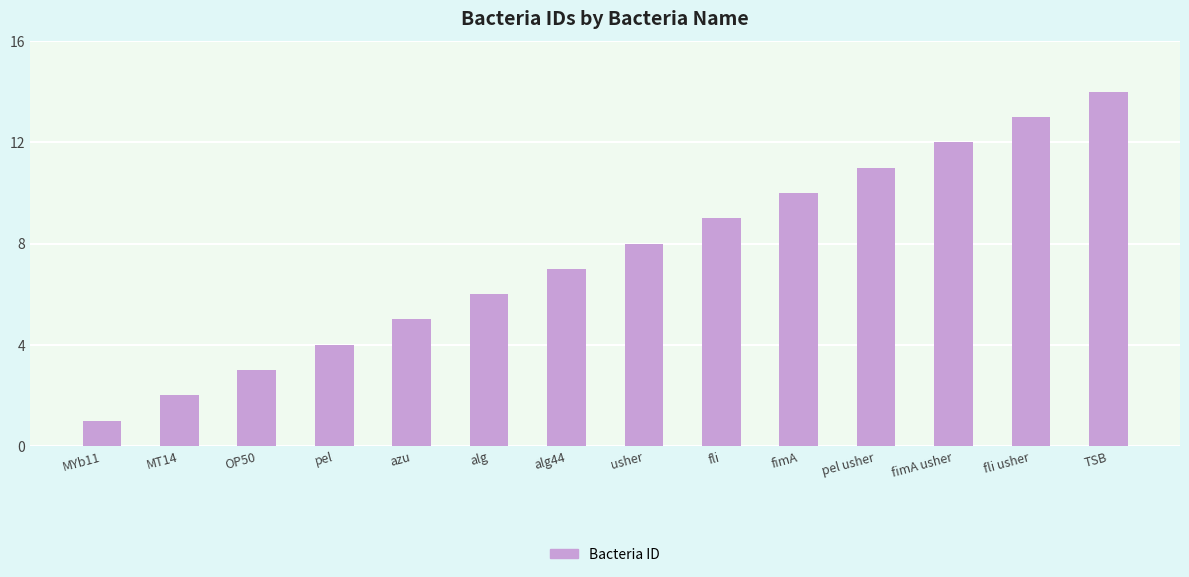

List the labels in order of value, largest first.

TSB, fli usher, fimA usher, pel usher, fimA, fli, usher, alg44, alg, azu, pel, OP50, MT14, MYb11